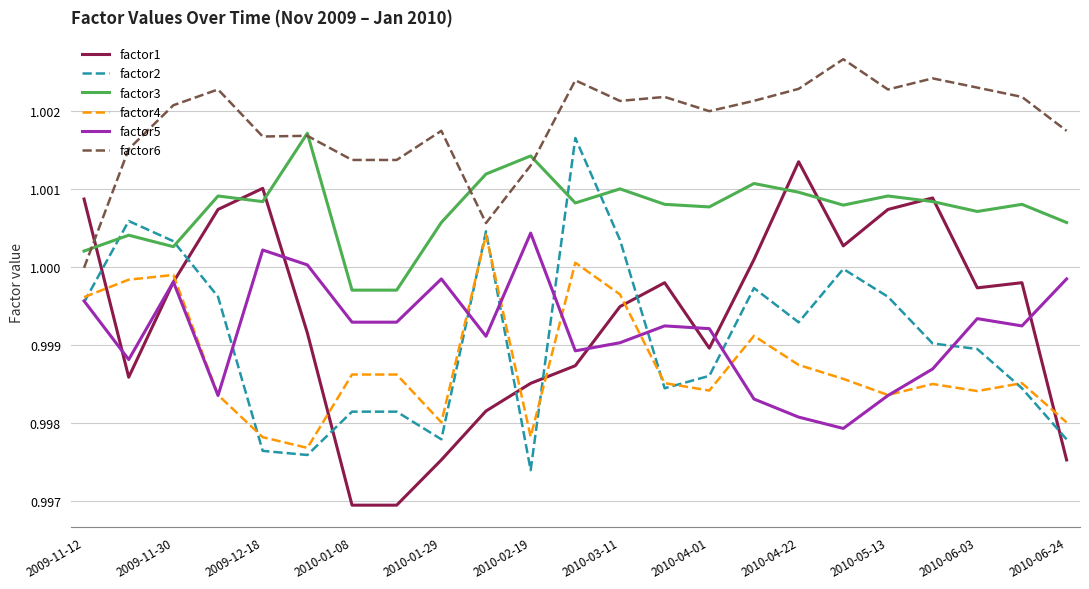

Which series has the largest total across all categories?

factor6